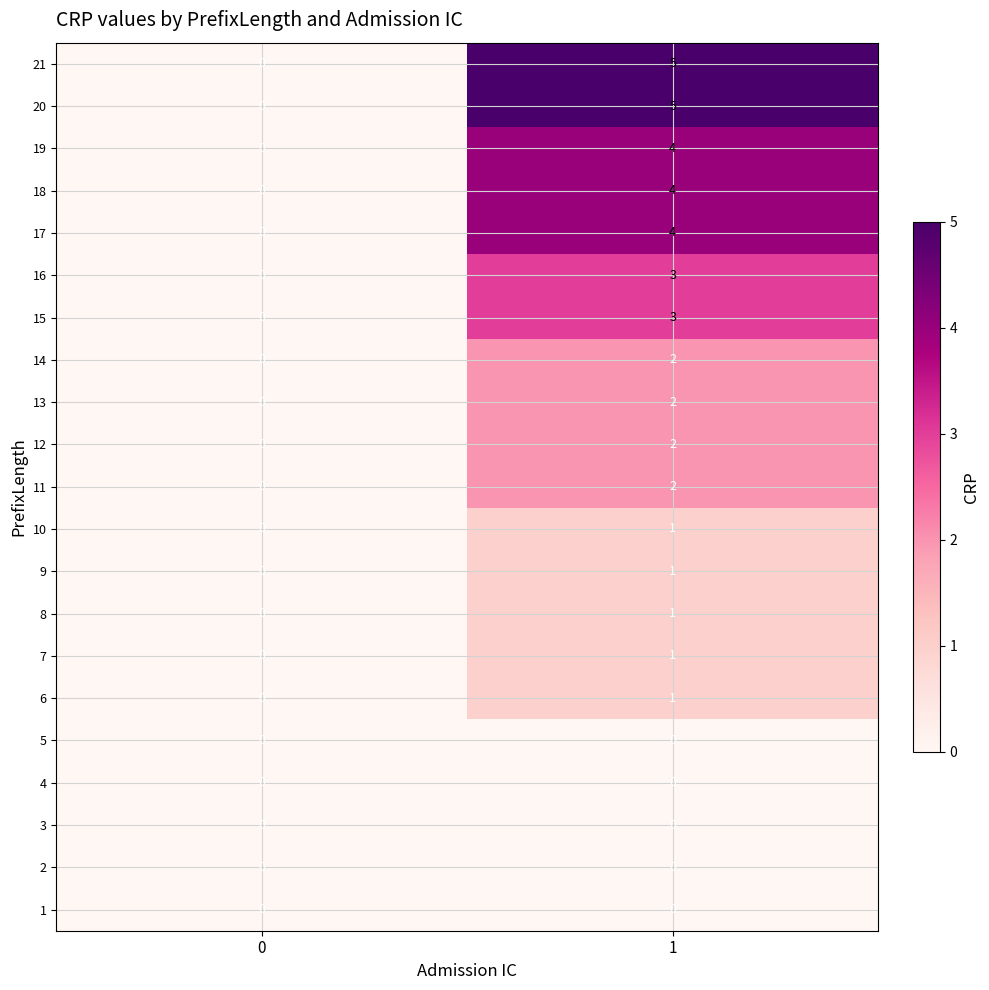

True or false: 8 has a value of -1 at 0.

False